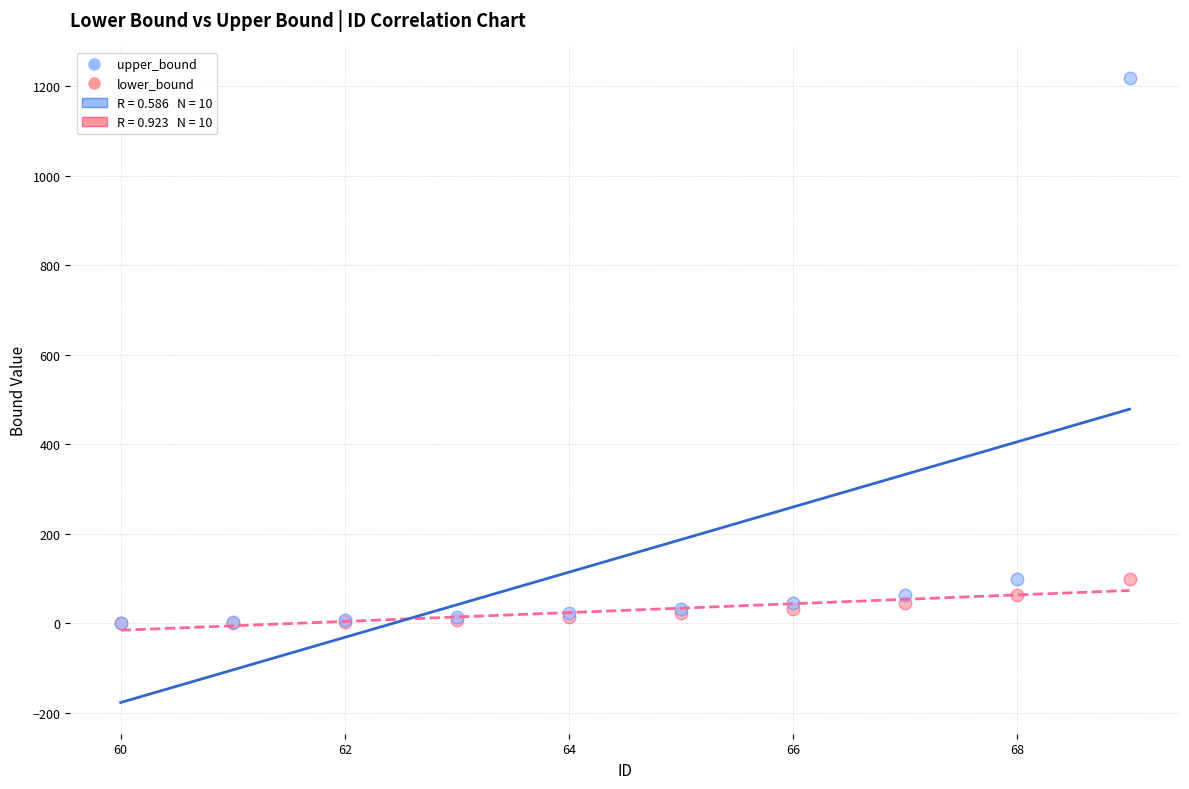

Which series has the largest Y range (max minus min)?

upper_bound